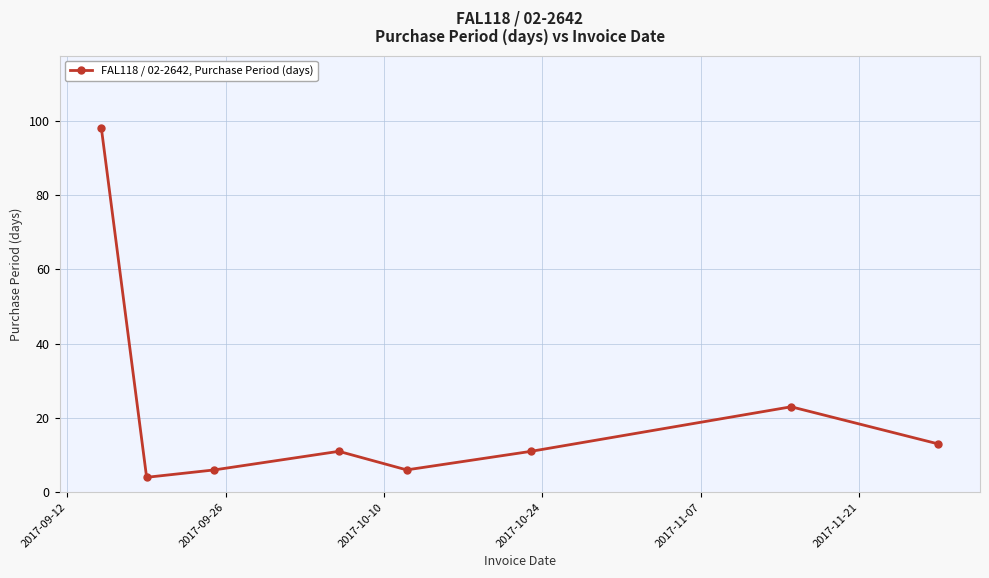

What is the difference between the second highest and minimum values?

19